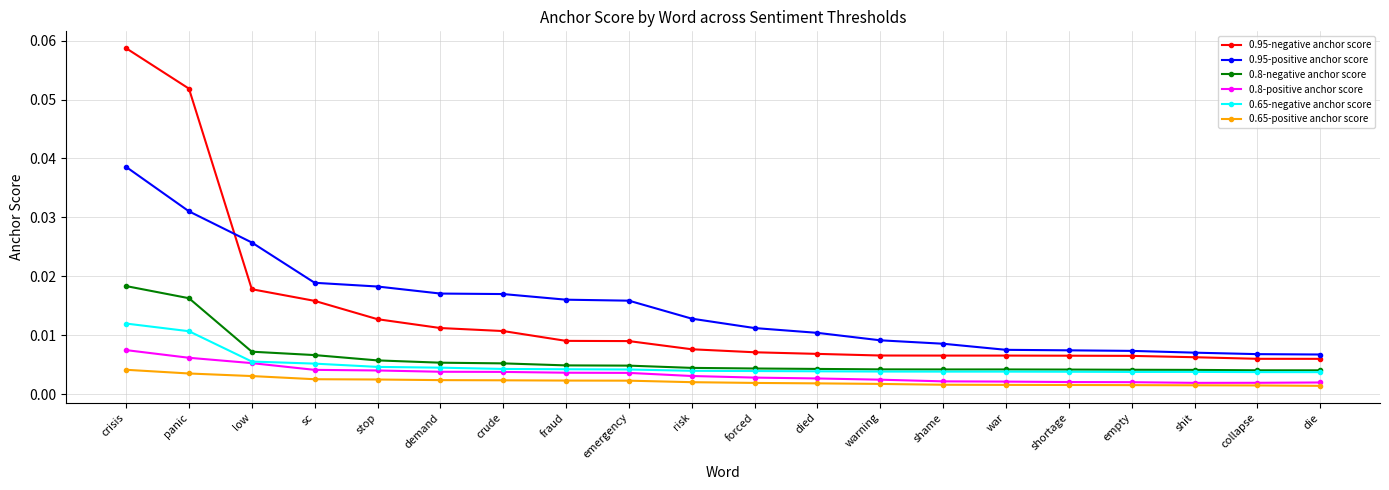

At which category is the sum across all series the highest?

crisis